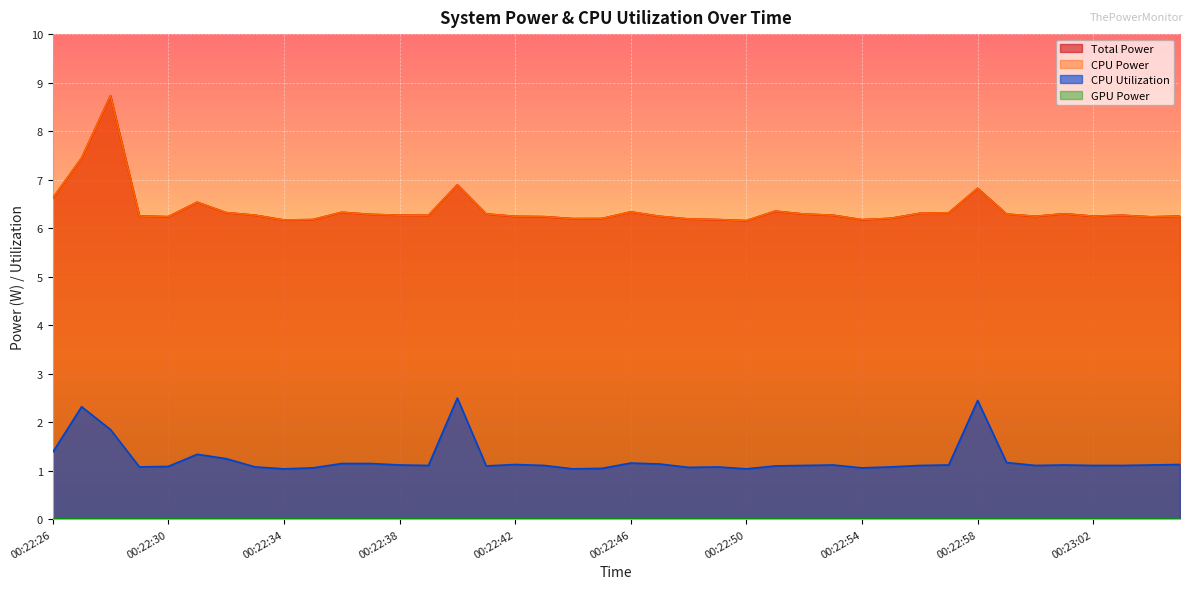

Where is the first local maximum for CPU Utilization?

00:22:27